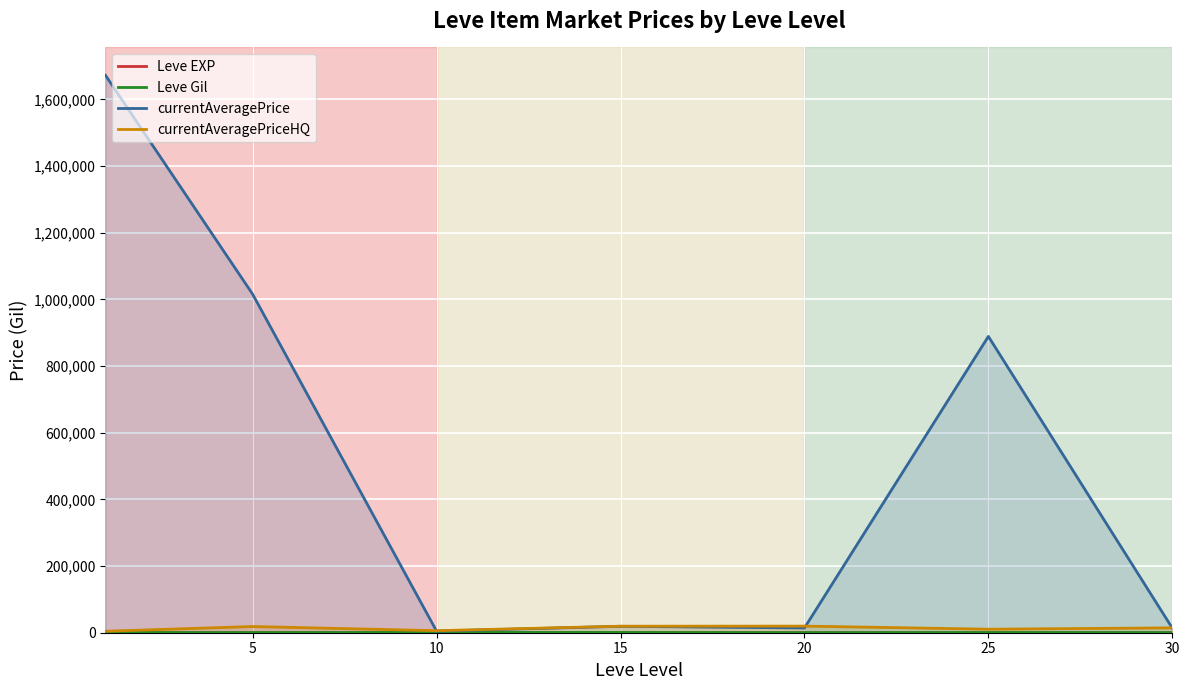

What are all the series names shown in the legend?

Leve EXP, Leve Gil, currentAveragePrice, currentAveragePriceHQ